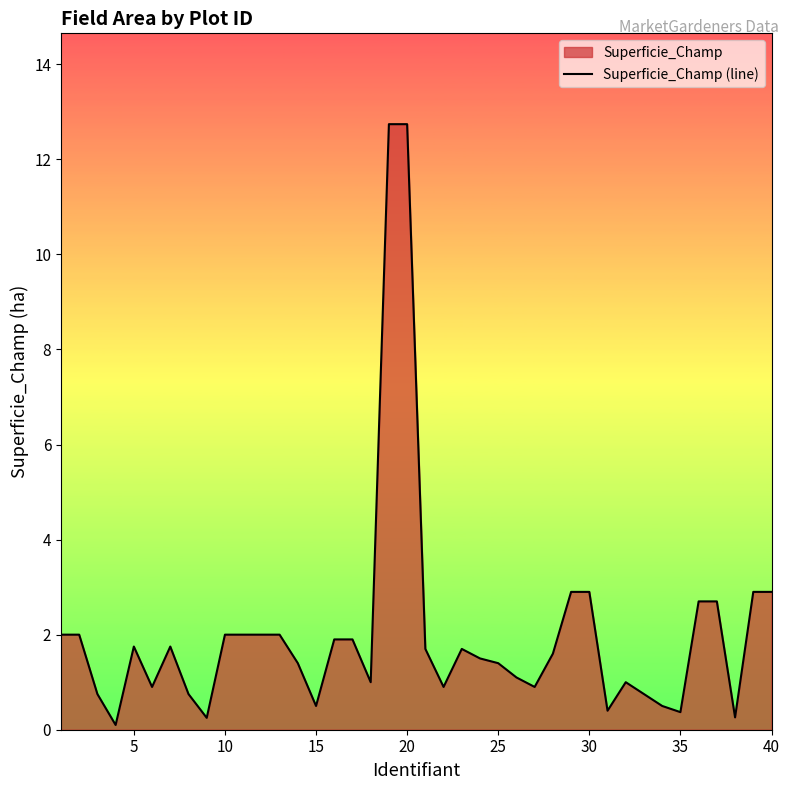

What is the difference between the maximum and minimum values?

12.6